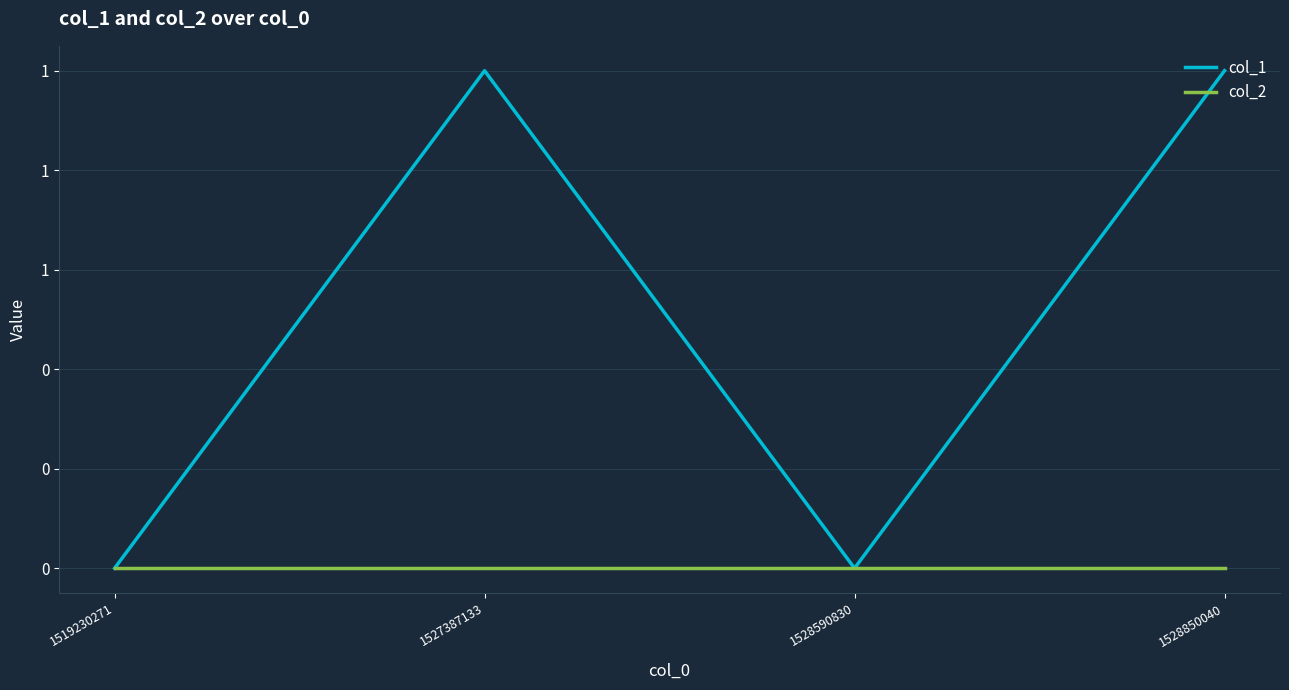

What is the maximum value for col_1?

1